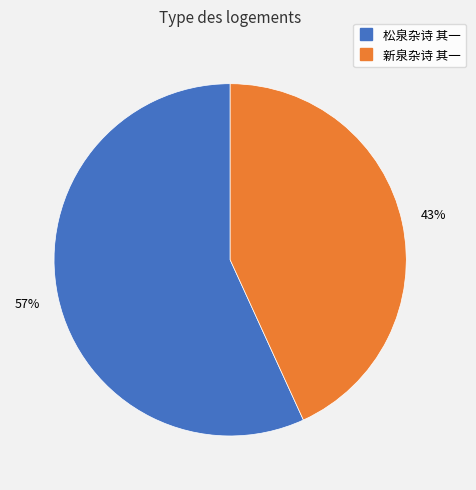

What percentage is the 松泉杂诗 其一 slice, to the nearest percent?

57%